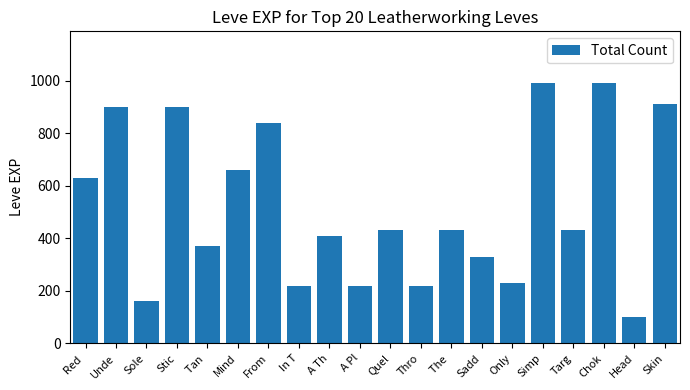

What is the change in value from Unde to Sadd?

-570